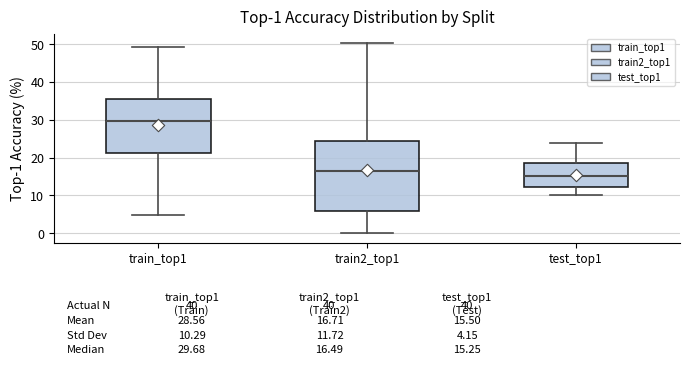

Which box has the highest median line?

train_top1